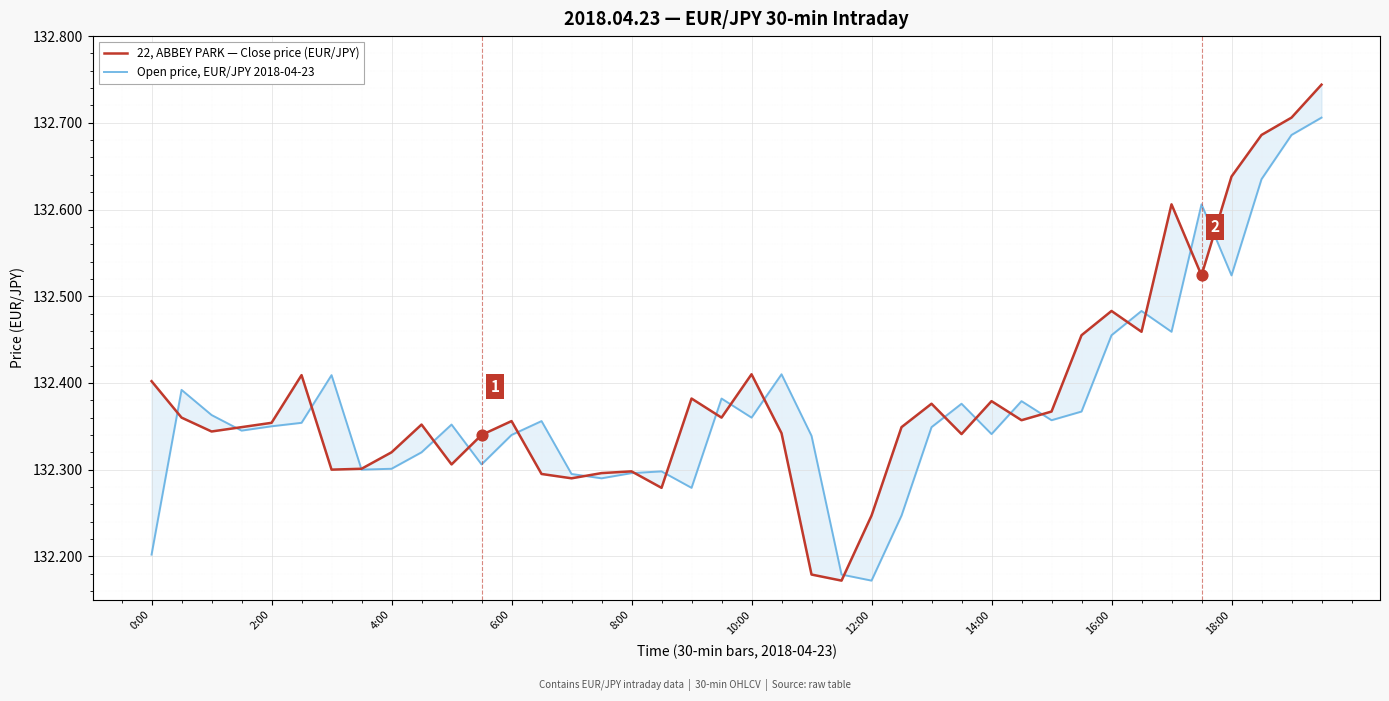

What are all the series names shown in the legend?

22, ABBEY PARK — Close price (EUR/JPY), Open price, EUR/JPY 2018-04-23